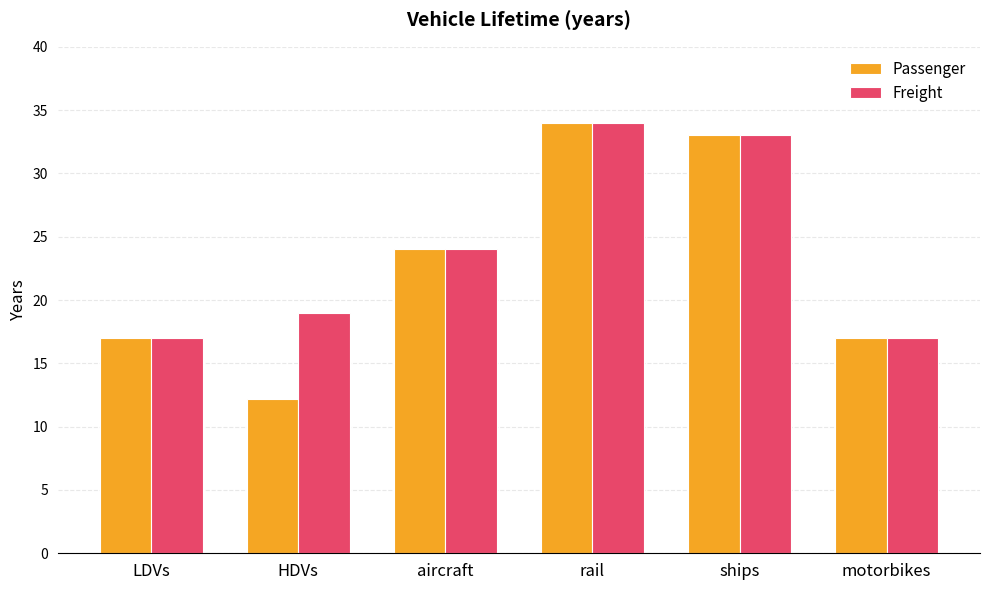

Reading left to right, what are all the values shown in this chart?

Passenger: LDVs=17.0	HDVs=12.2	aircraft=24.0	rail=34.0	ships=33.0	motorbikes=17.0
Freight: LDVs=17.0	HDVs=19.0	aircraft=24.0	rail=34.0	ships=33.0	motorbikes=17.0